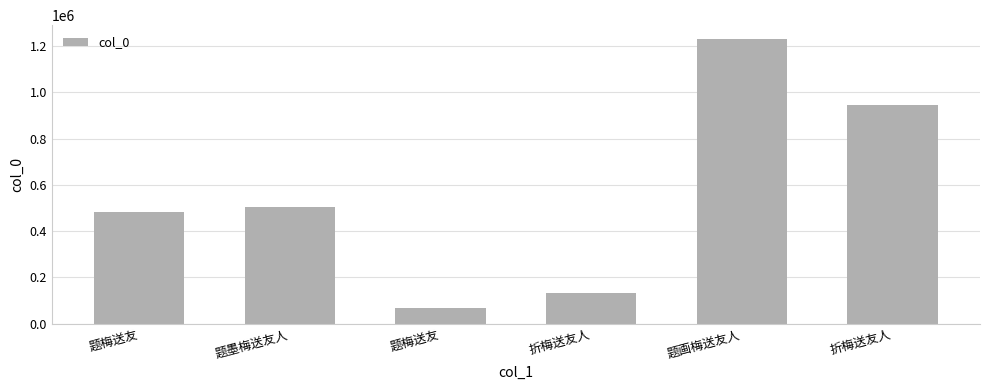

Reading right to left, list all the values displayed in this chart.

折梅送友人=944743	题画梅送友人=1229298	折梅送友人=130611	题梅送友=66320	题墨梅送友人=504243	题梅送友=480981